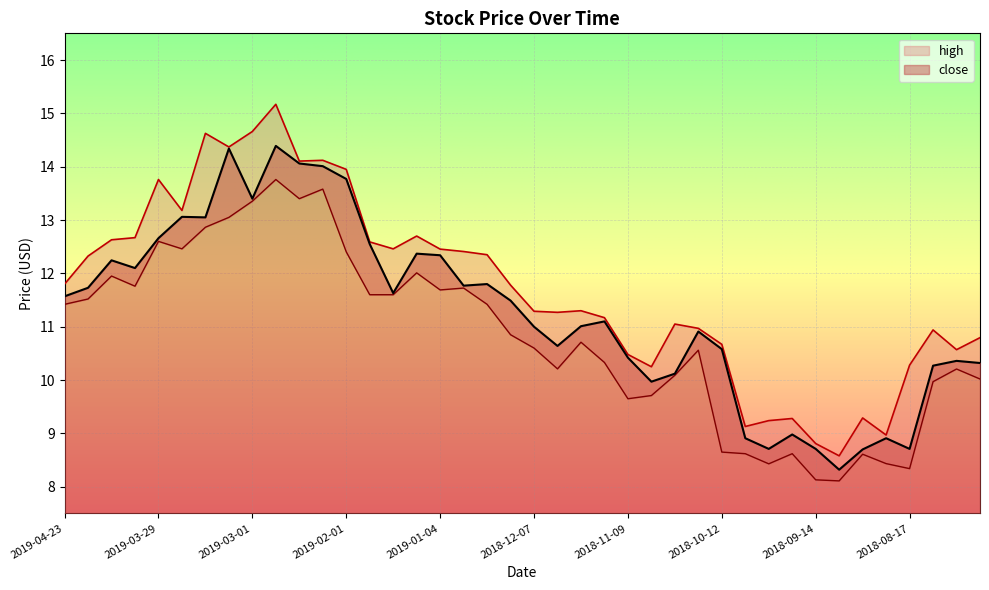

How many series are shown in this chart?

3